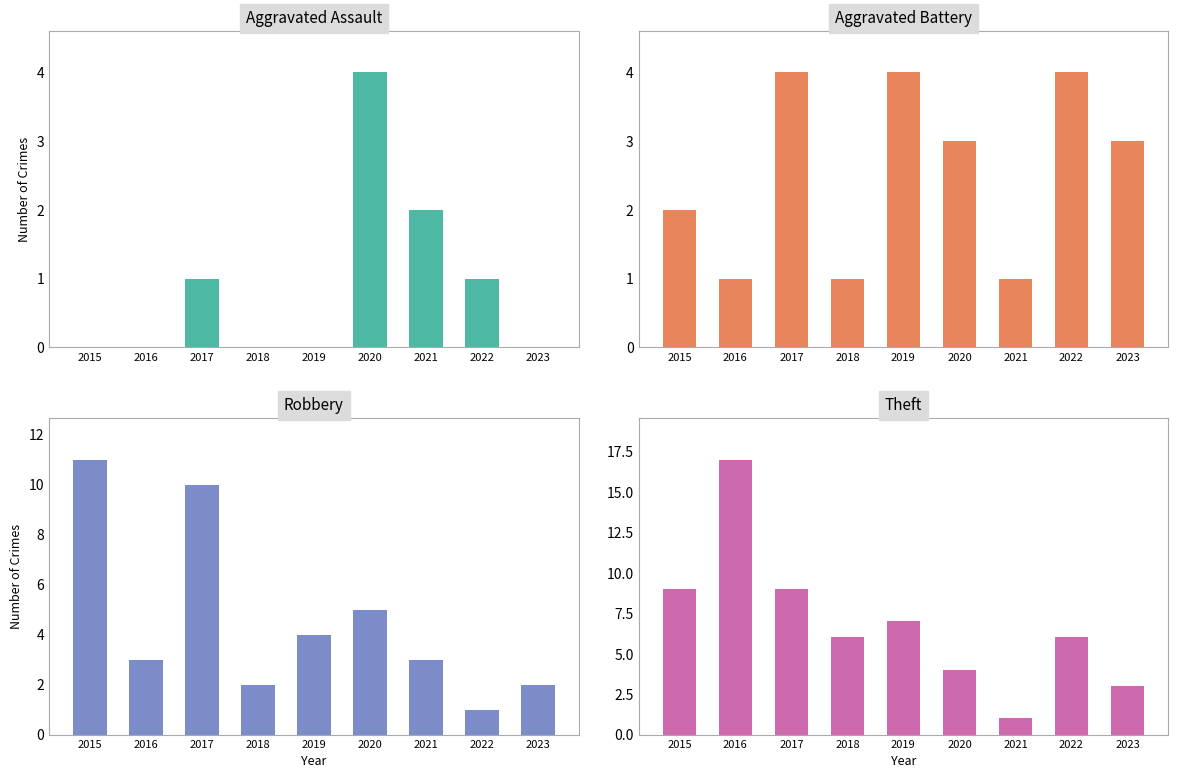

What is the sum of the Theft values at 2016 and 2022?

23